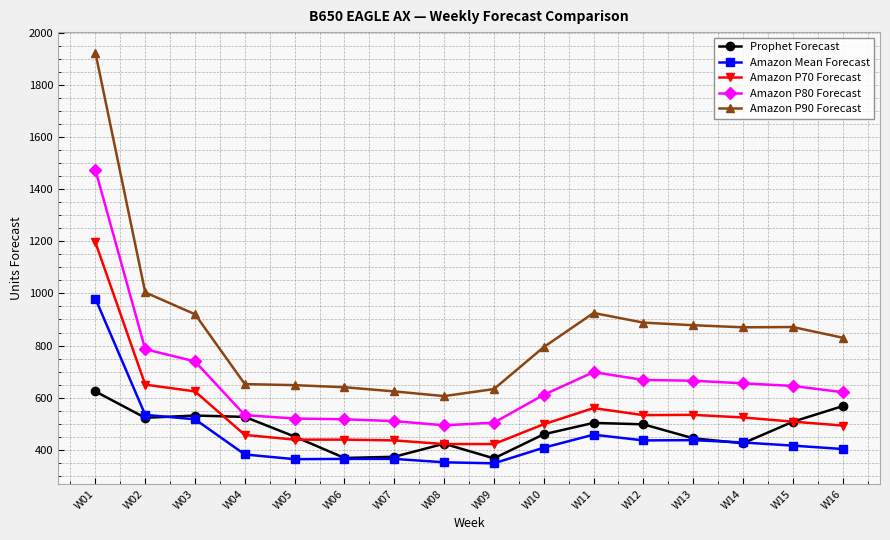

What is the difference between the second highest and minimum values in the Amazon P80 Forecast series?

292.0